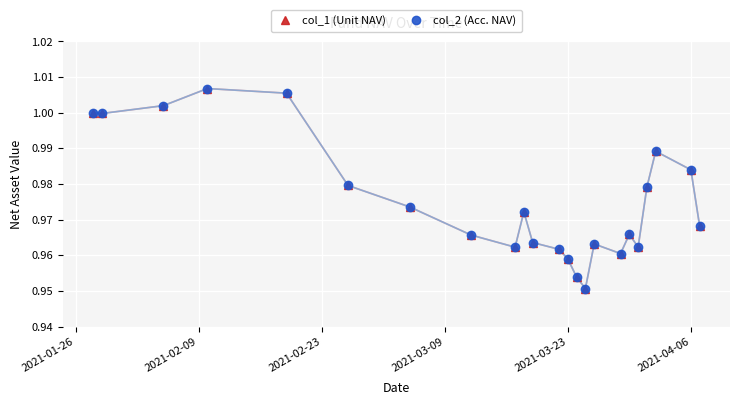

Does the chart have visible grid lines?

Yes